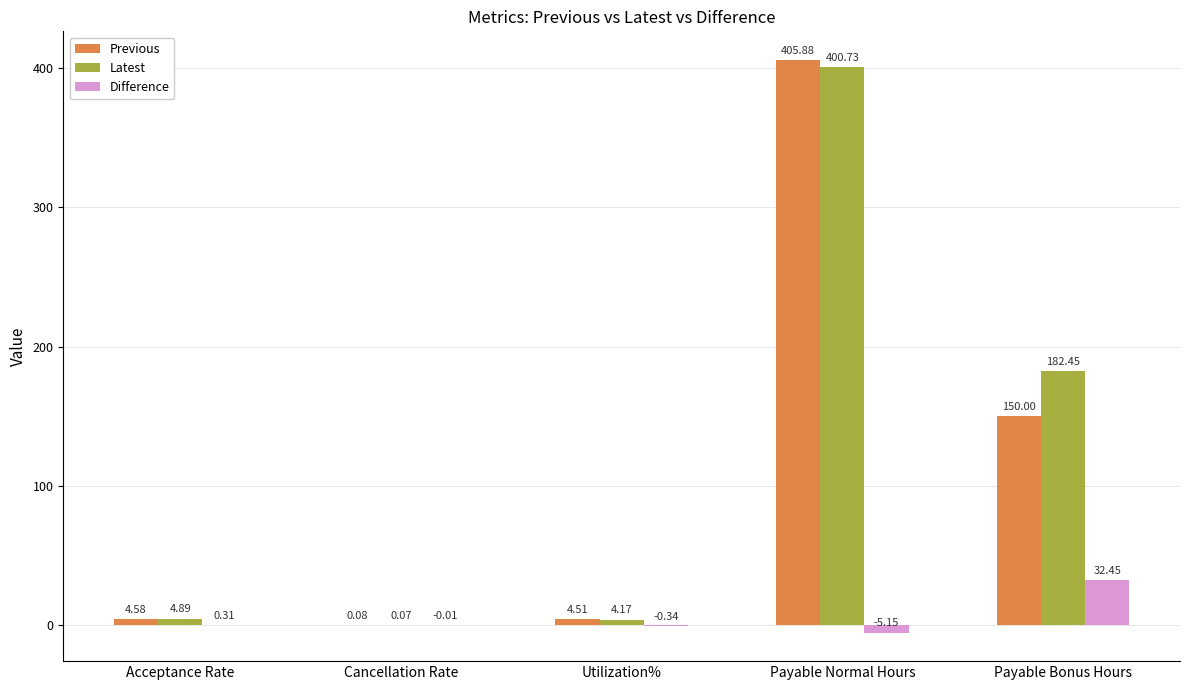

Where does the Previous series first go above 4?

Acceptance Rate